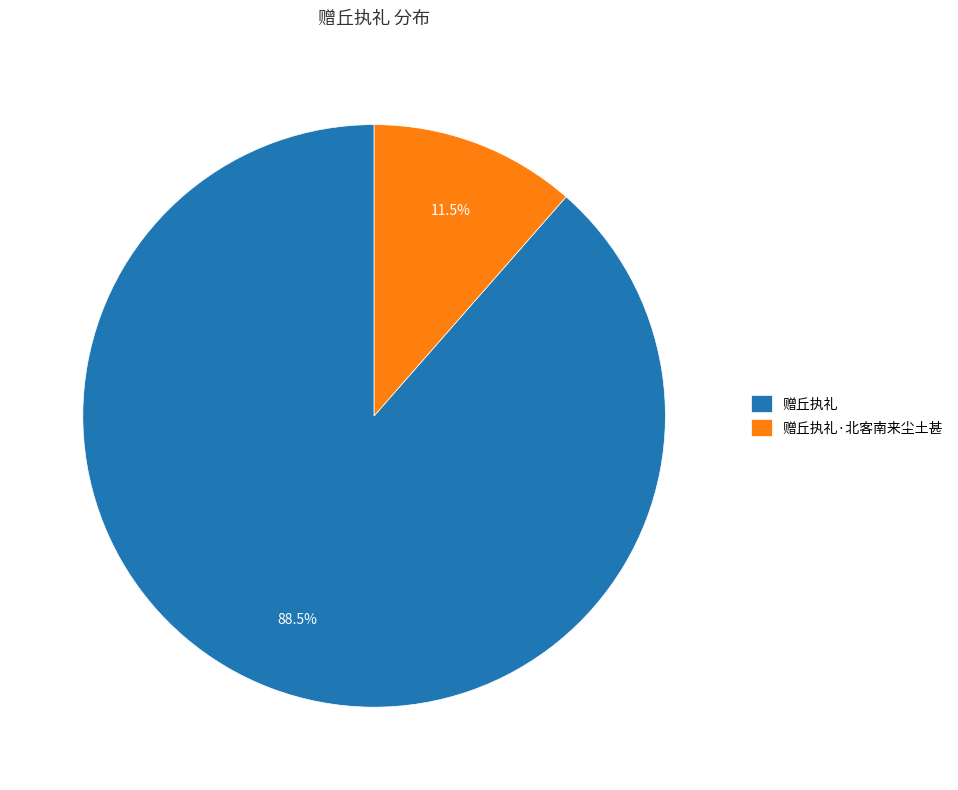

To the nearest percent, what is the average slice percentage?

50%